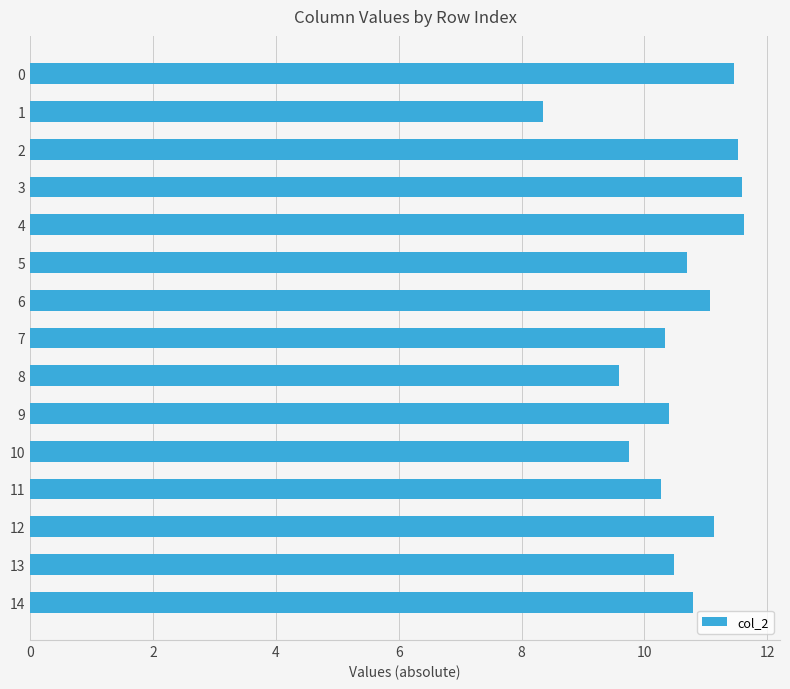

What value does the data have at 14?

10.8